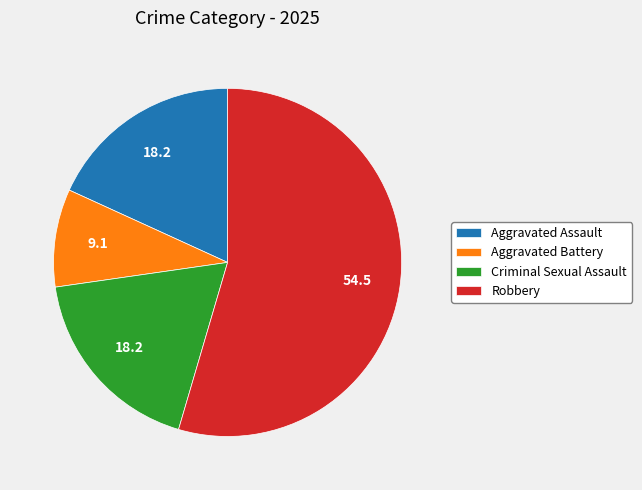

Is it true that Robbery is 62% of the pie?

False